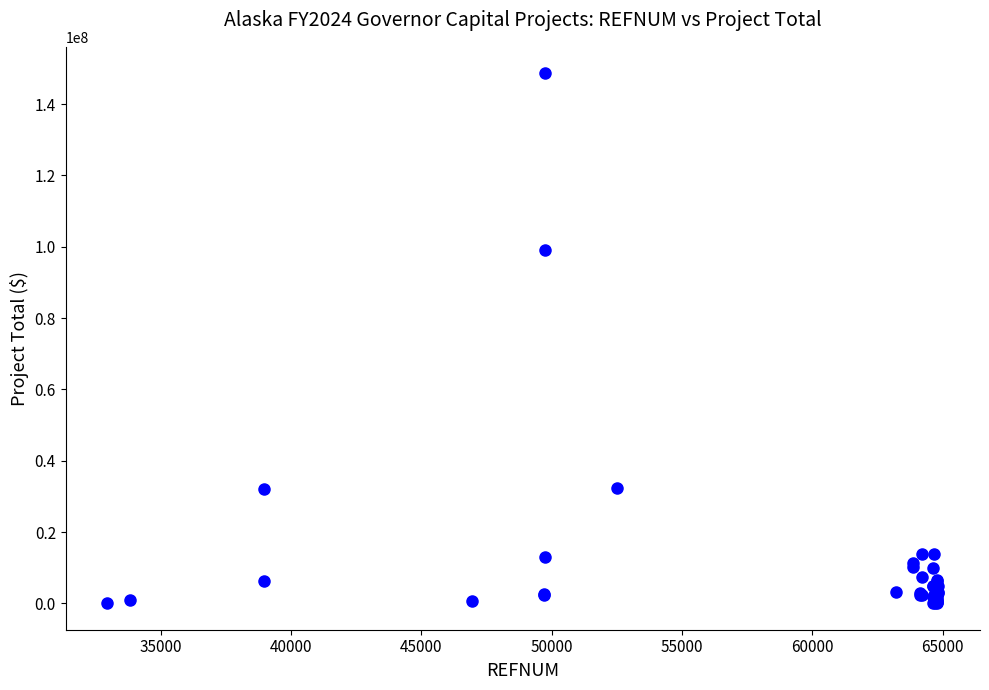

What Y value in the scatter plot is closest to 74342687?

99081184